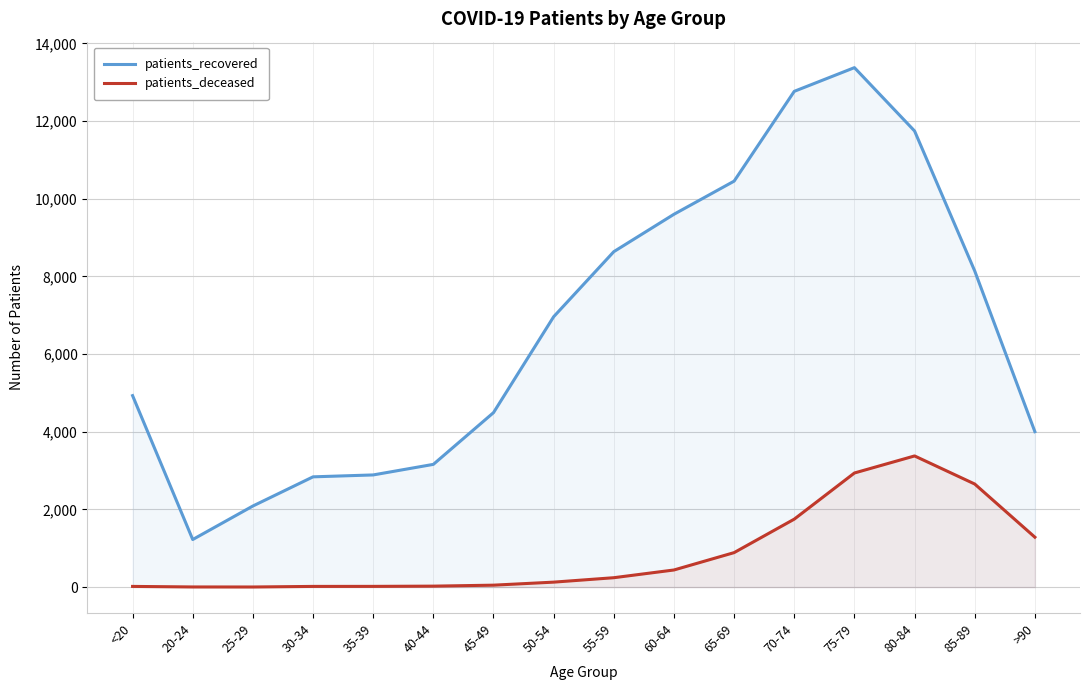

True or false: patients_deceased and patients_recovered intersect in this chart.

False